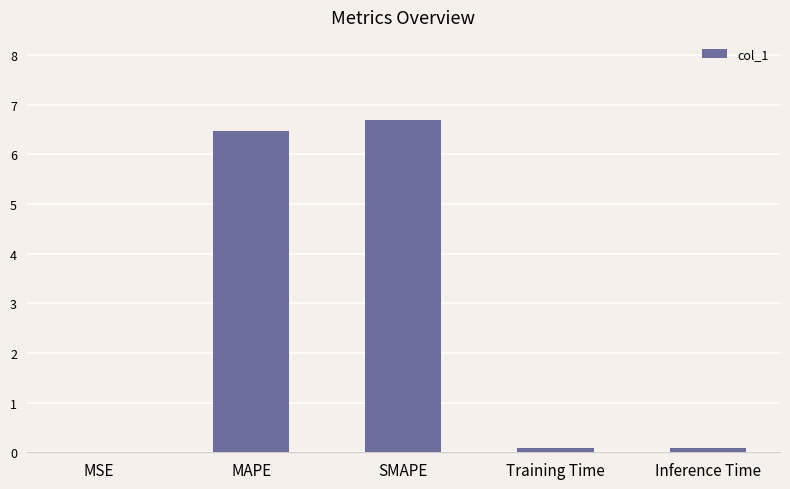

What is the sum of all values?

13.3